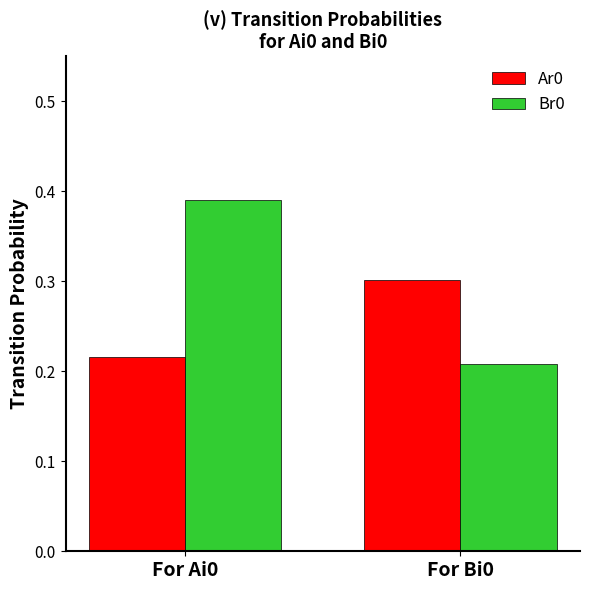

What is the difference between the Ar0 values at For Ai0 and For Bi0?

0.1